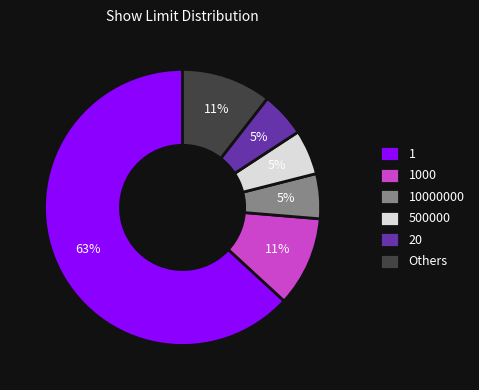

Which slice is the largest?

1